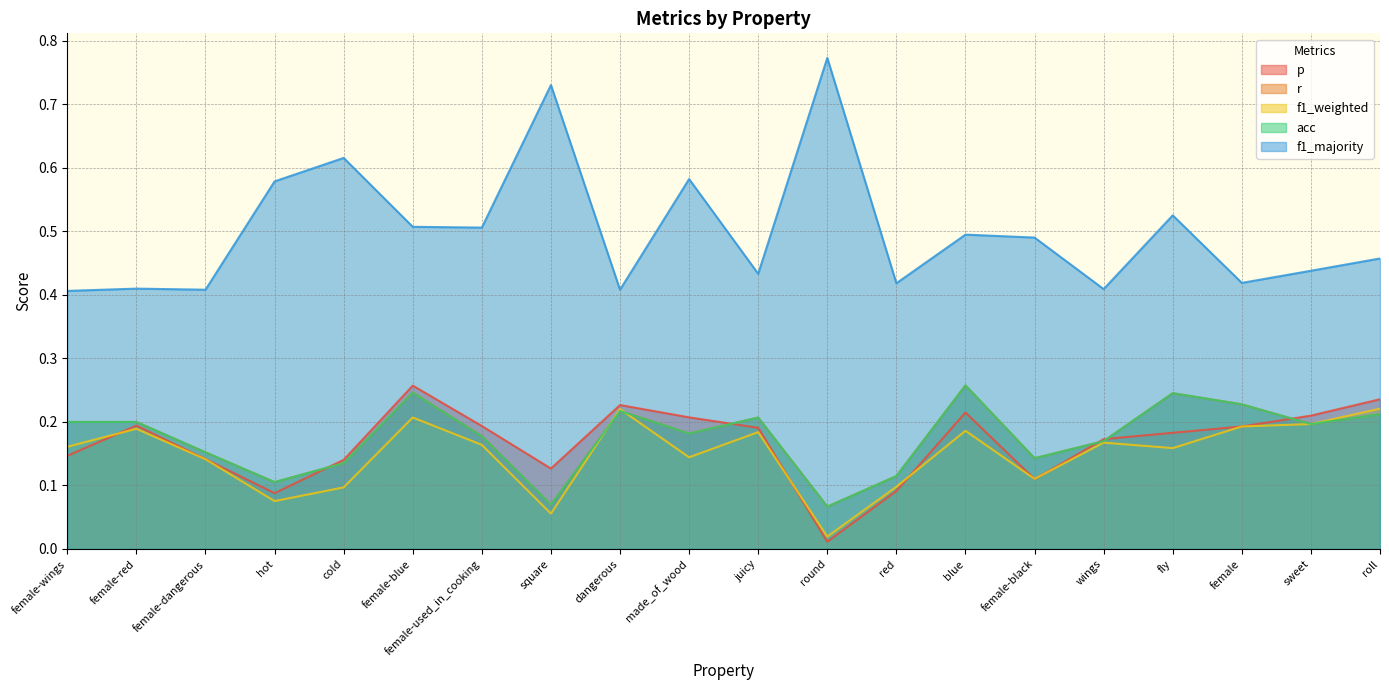

Reading left to right, what are all the values shown in this chart?

p: 0.1	0.2	0.1	0.1	0.1	0.3	0.2	0.1	0.2	0.2	0.2	0.0	0.1	0.2	0.1	0.2	0.2	0.2	0.2	0.2
r: 0.2	0.2	0.2	0.1	0.1	0.2	0.2	0.1	0.2	0.2	0.2	0.1	0.1	0.3	0.1	0.2	0.2	0.2	0.2	0.2
f1_weighted: 0.2	0.2	0.1	0.1	0.1	0.2	0.2	0.1	0.2	0.1	0.2	0.0	0.1	0.2	0.1	0.2	0.2	0.2	0.2	0.2
acc: 0.2	0.2	0.2	0.1	0.1	0.2	0.2	0.1	0.2	0.2	0.2	0.1	0.1	0.3	0.1	0.2	0.2	0.2	0.2	0.2
f1_majority: 0.4	0.4	0.4	0.6	0.6	0.5	0.5	0.7	0.4	0.6	0.4	0.8	0.4	0.5	0.5	0.4	0.5	0.4	0.4	0.5